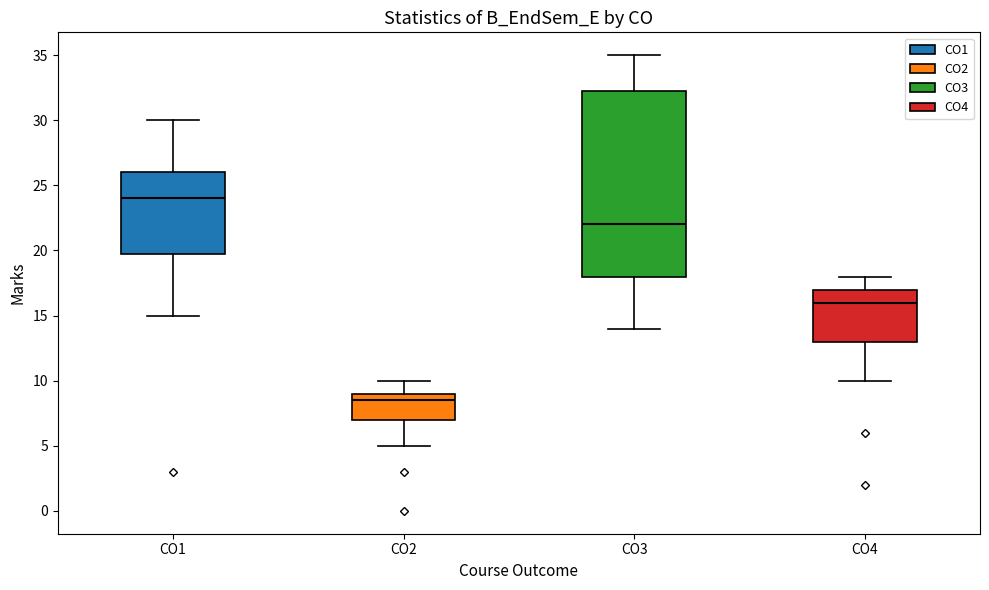

Reading left to right, read every box against the y-axis: the position of its median line, the range the box covers, and the ends of its whiskers. The values are not printed on the chart, so give them approximately, as read against the axis.

CO1: median 24.0, box 20.0 to 26.0, whiskers 15.0 to 30.0
CO2: median 8.5, box 7.0 to 9.0, whiskers 5.0 to 10.0
CO3: median 22.0, box 18.0 to 32.5, whiskers 14.0 to 35.0
CO4: median 16.0, box 13.0 to 17.0, whiskers 10.0 to 18.0